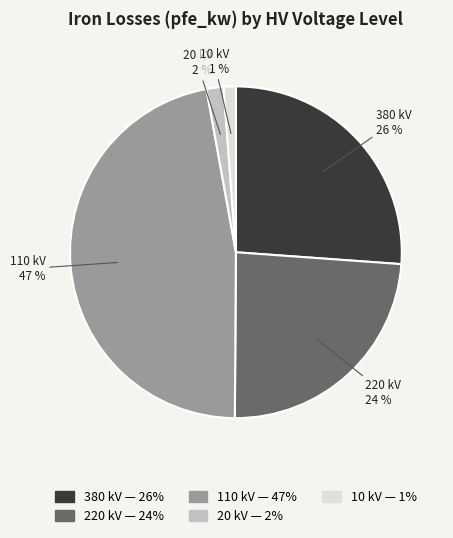

Count the number of slices in the pie.

5